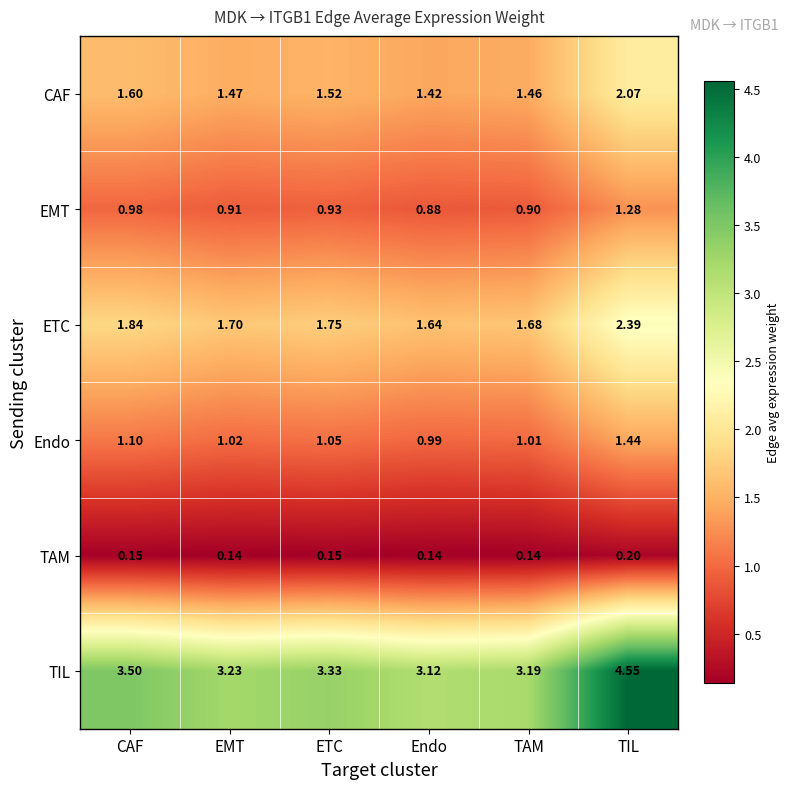

List the series in order of their peak value, lowest first.

TAM, EMT, Endo, CAF, ETC, TIL